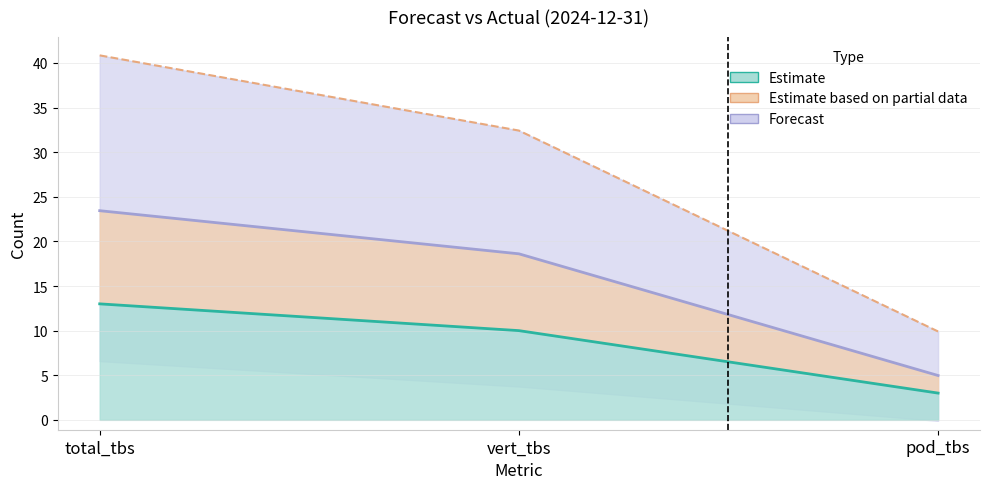

At which label does Estimate based on partial data reach its peak?

total_tbs